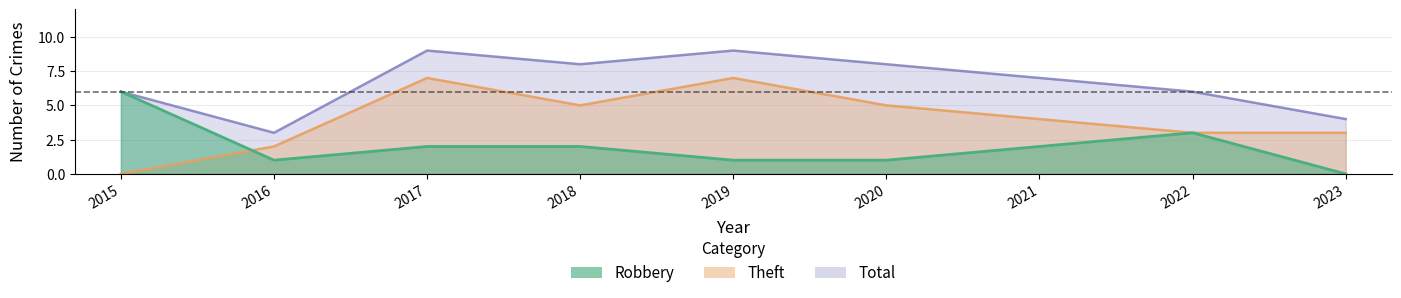

What is the spread (max minus min) of values at 2022?

3